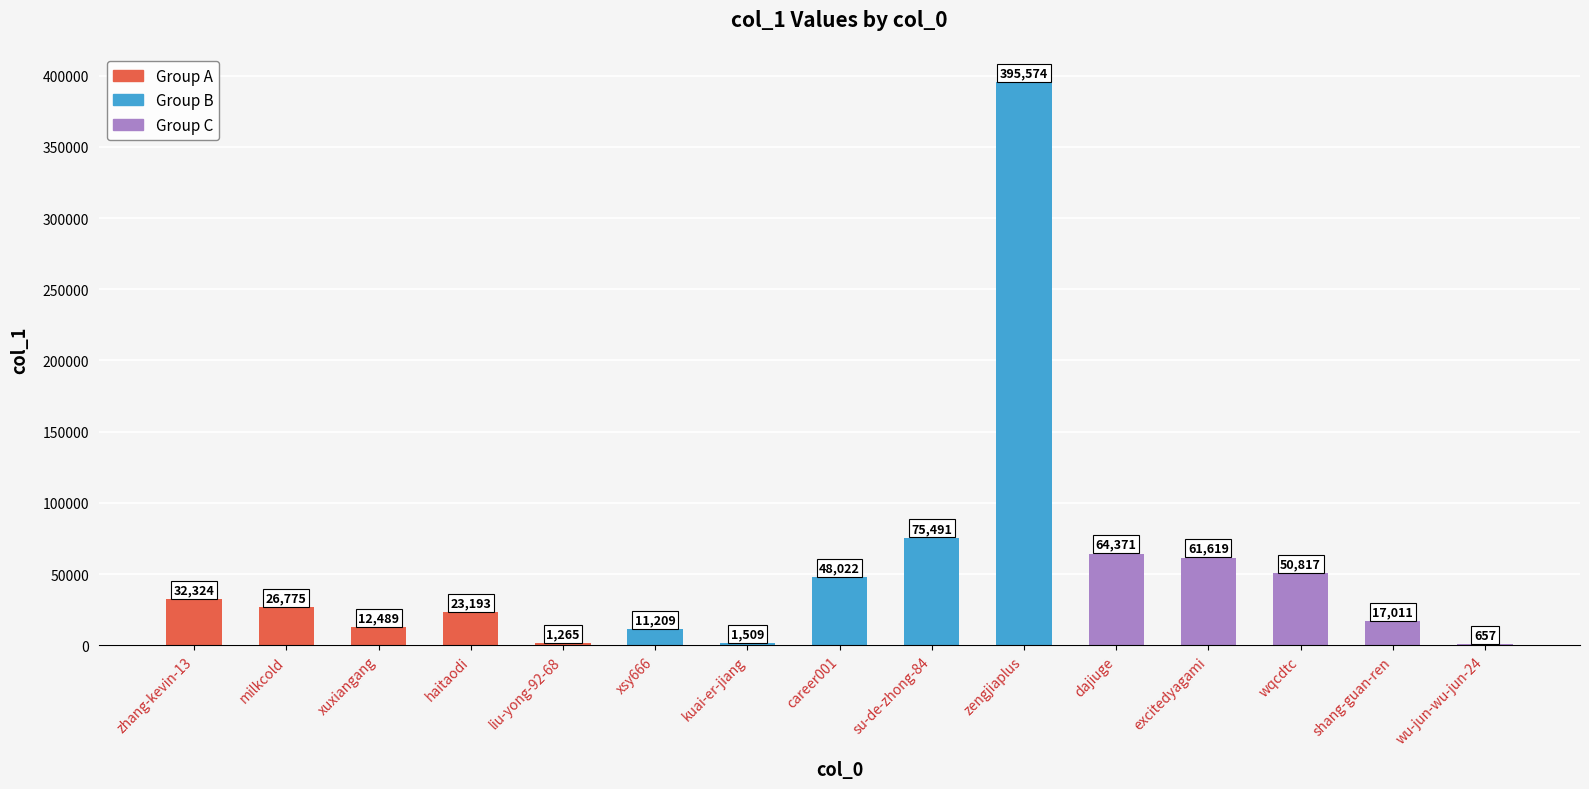

What is the greatest value displayed?

395574